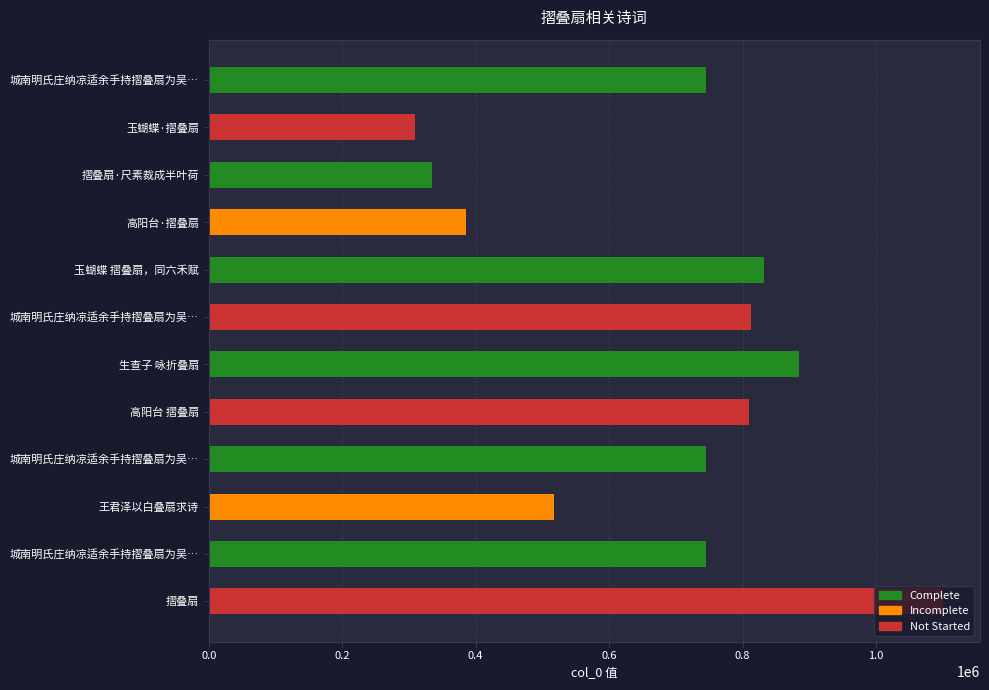

Does the chart contain any negative values?

No